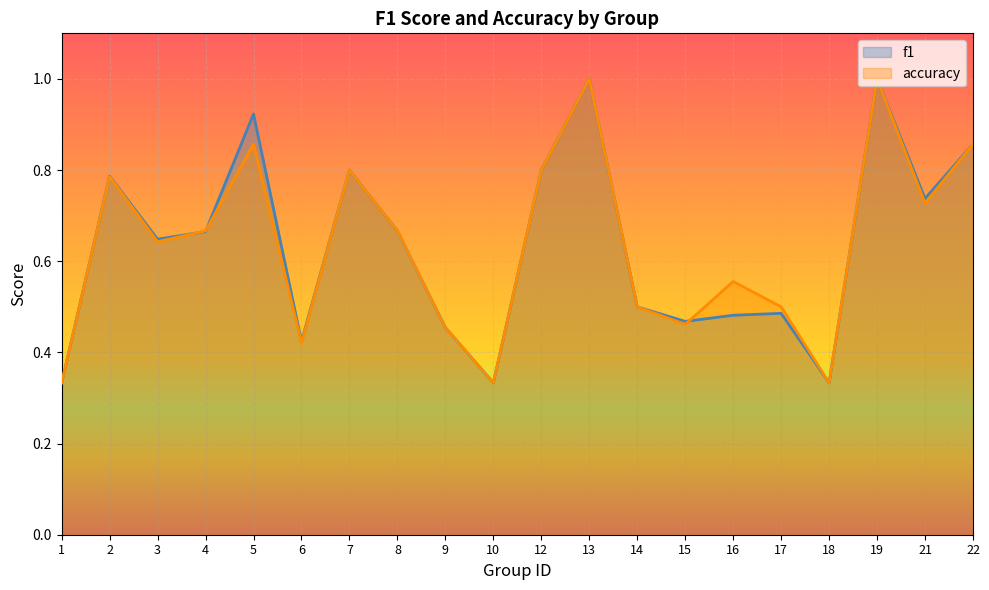

Where do f1 and accuracy first cross each other?

3 and 4